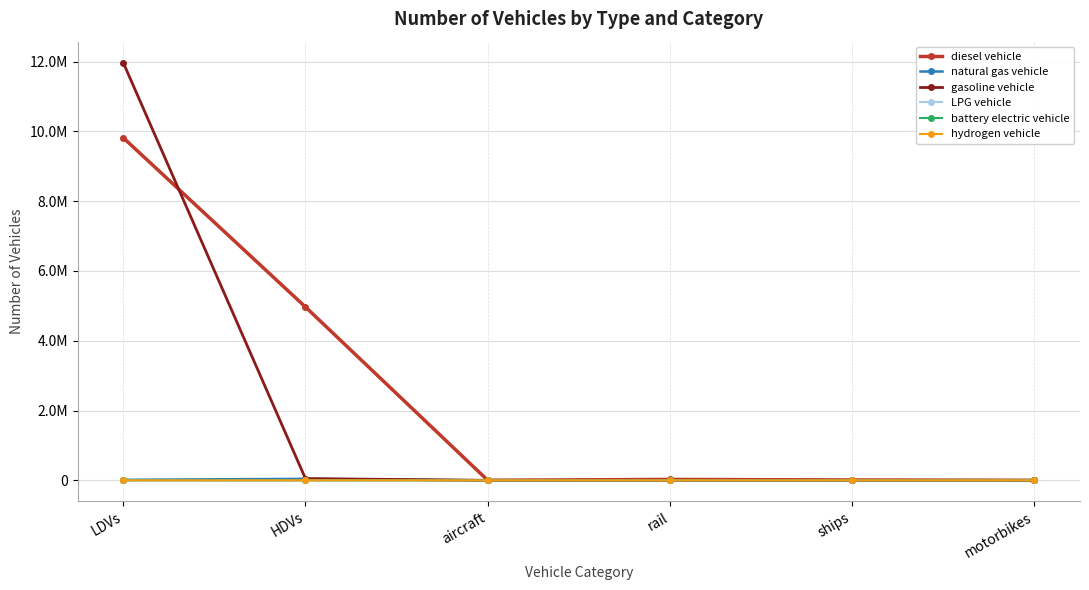

What is the label of the 3rd point from the right?

rail